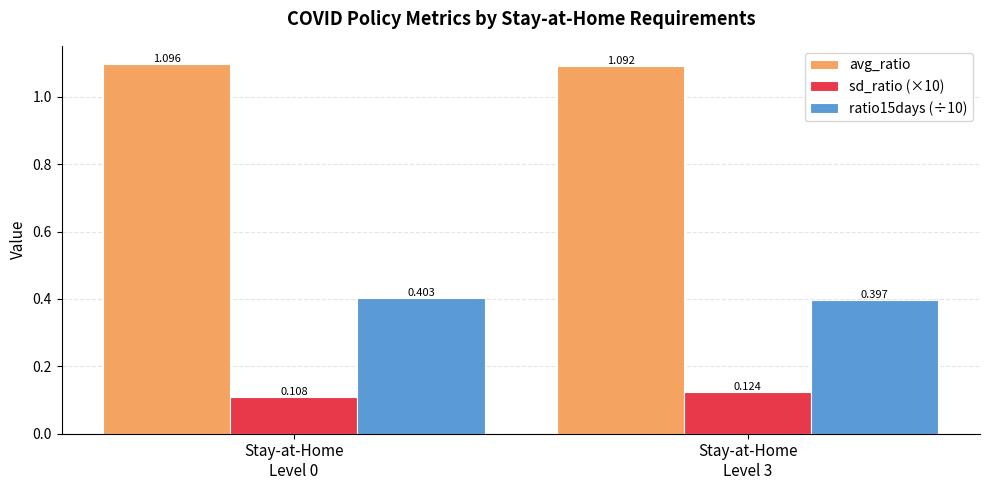

What is the sum of all avg_ratio values?

2.2